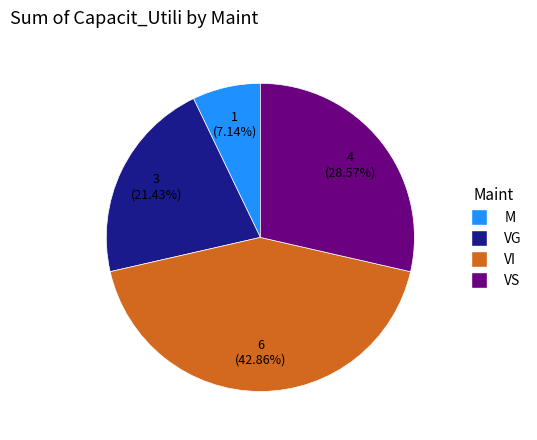

Which category has the smallest portion of the pie?

M